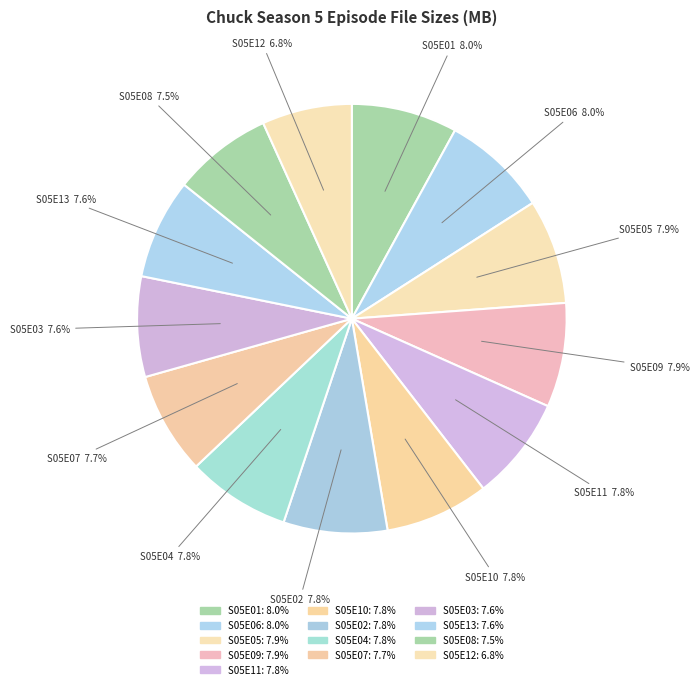

Which category has the biggest portion of the pie?

S05E01